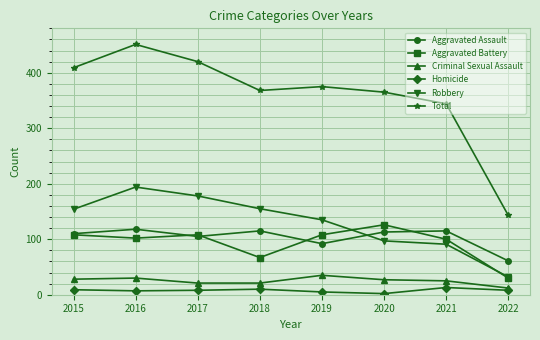

What is the average value of the Criminal Sexual Assault series?

25